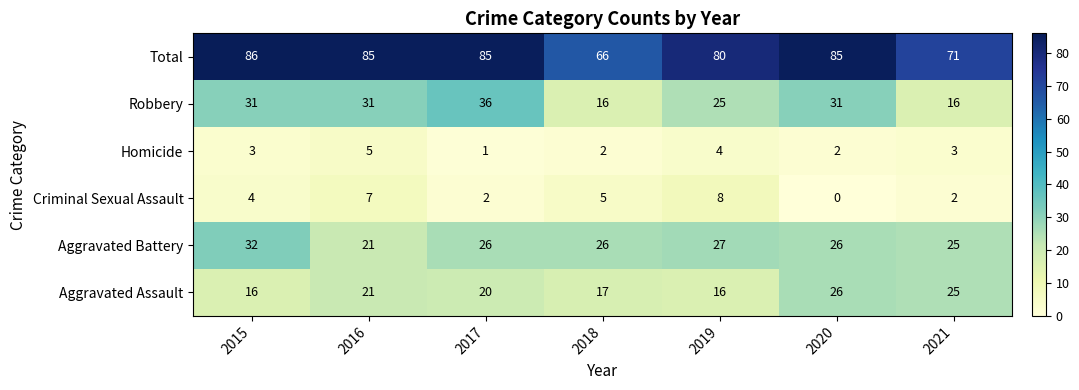

What is the total value across all series at 2016?

170